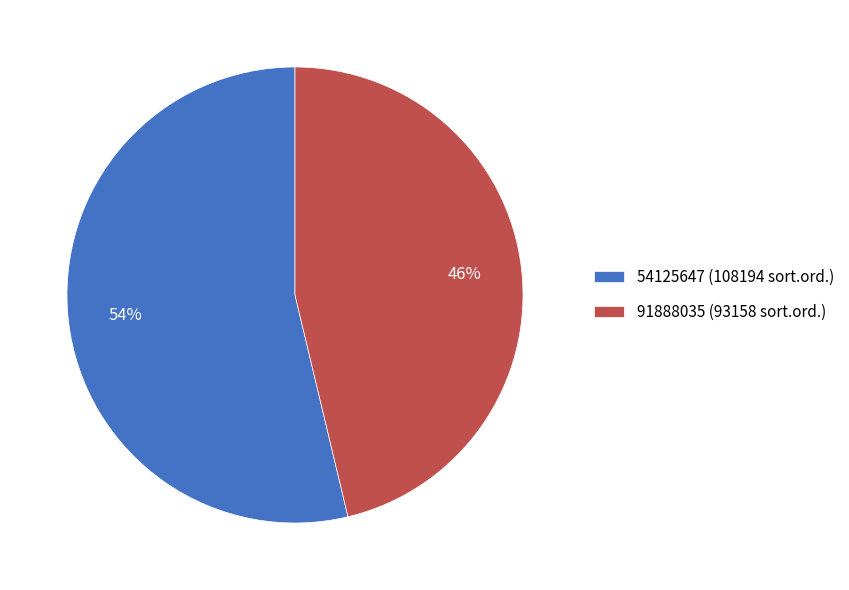

To the nearest percent, what is the combined percentage of 91888035 (93158 sort.ord.) and 54125647 (108194 sort.ord.)?

100%